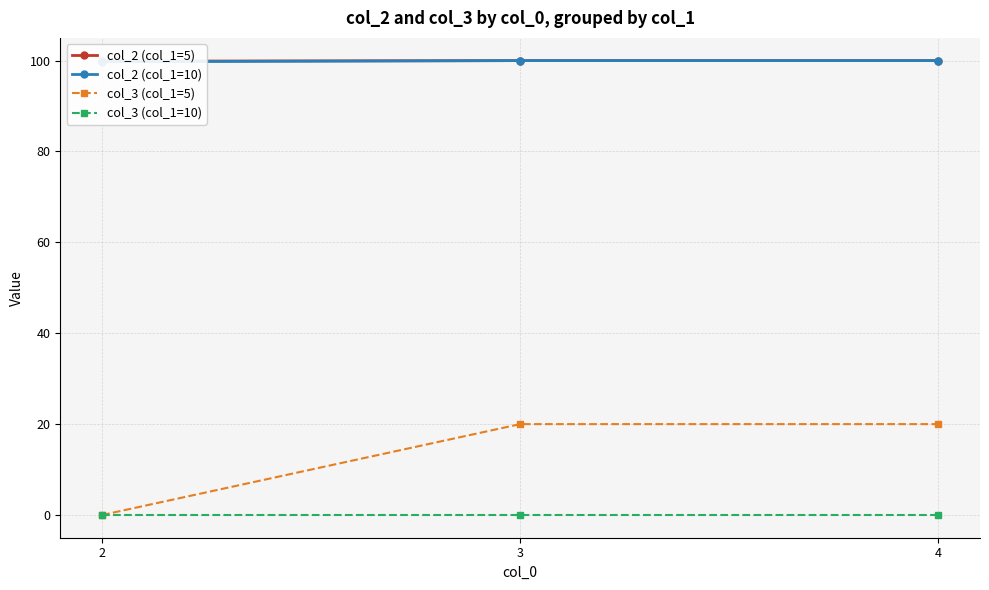

Count the col_2 (col_1=10) values in the range 99 to 100.

3